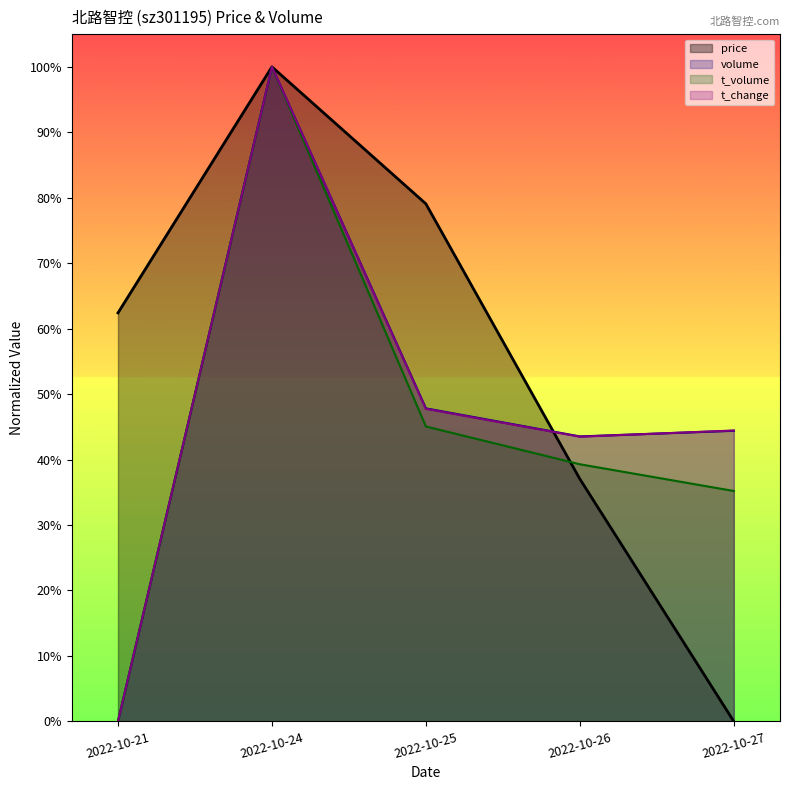

What is the sum of the t_volume values at 2022-10-21 and 2022-10-26?

0.4